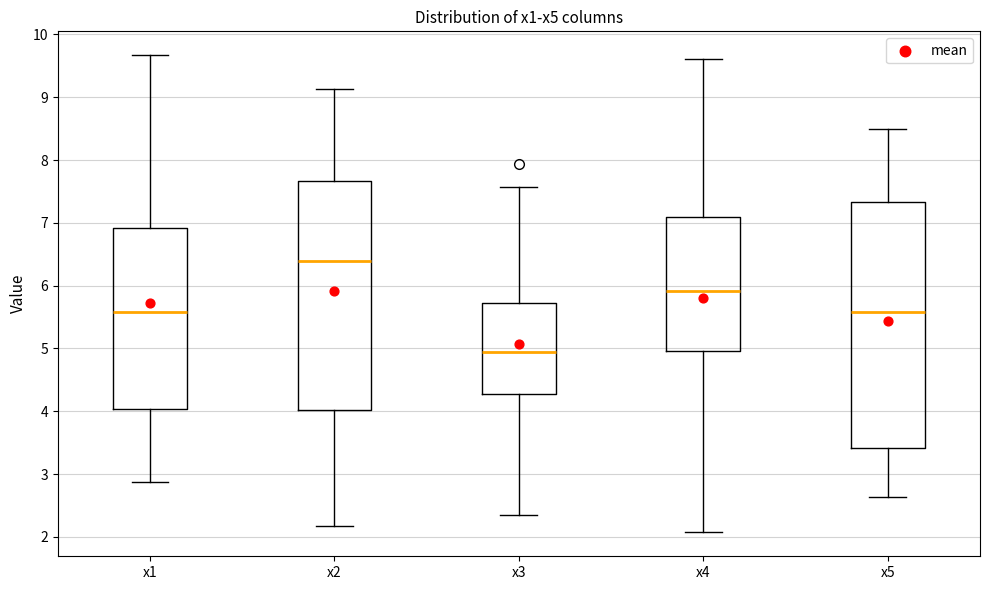

Which box's median line is the lowest?

x3